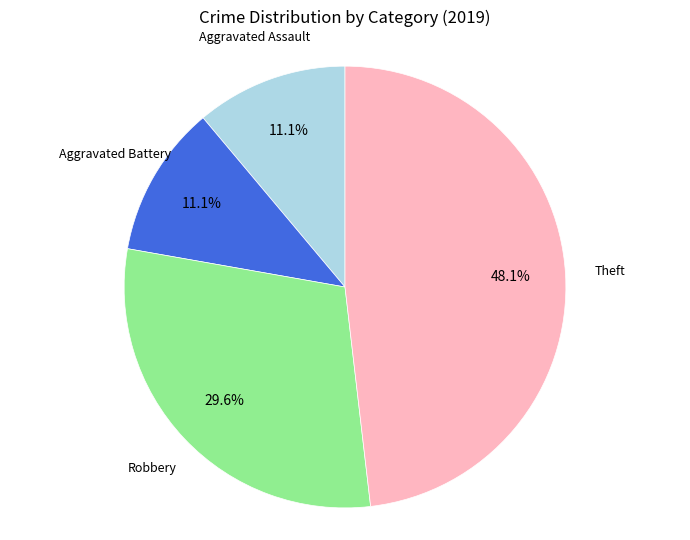

Is there a majority slice in this chart?

No